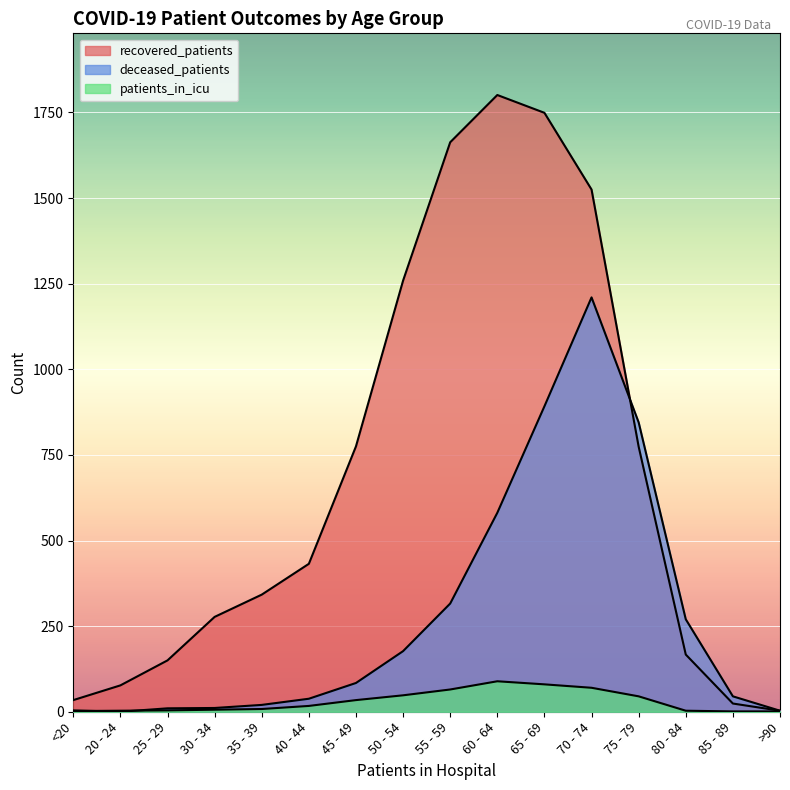

Reading right to left, list all the values displayed in this chart.

recovered_patients: 3	24	167	774	1525	1749	1801	1663	1259	775	432	342	277	150	77	34
deceased_patients: 3	45	270	845	1210	892	581	316	177	84	38	20	11	10	0	4
patients_in_icu: 1	1	3	45	70	80	89	65	48	34	17	8	6	4	3	2